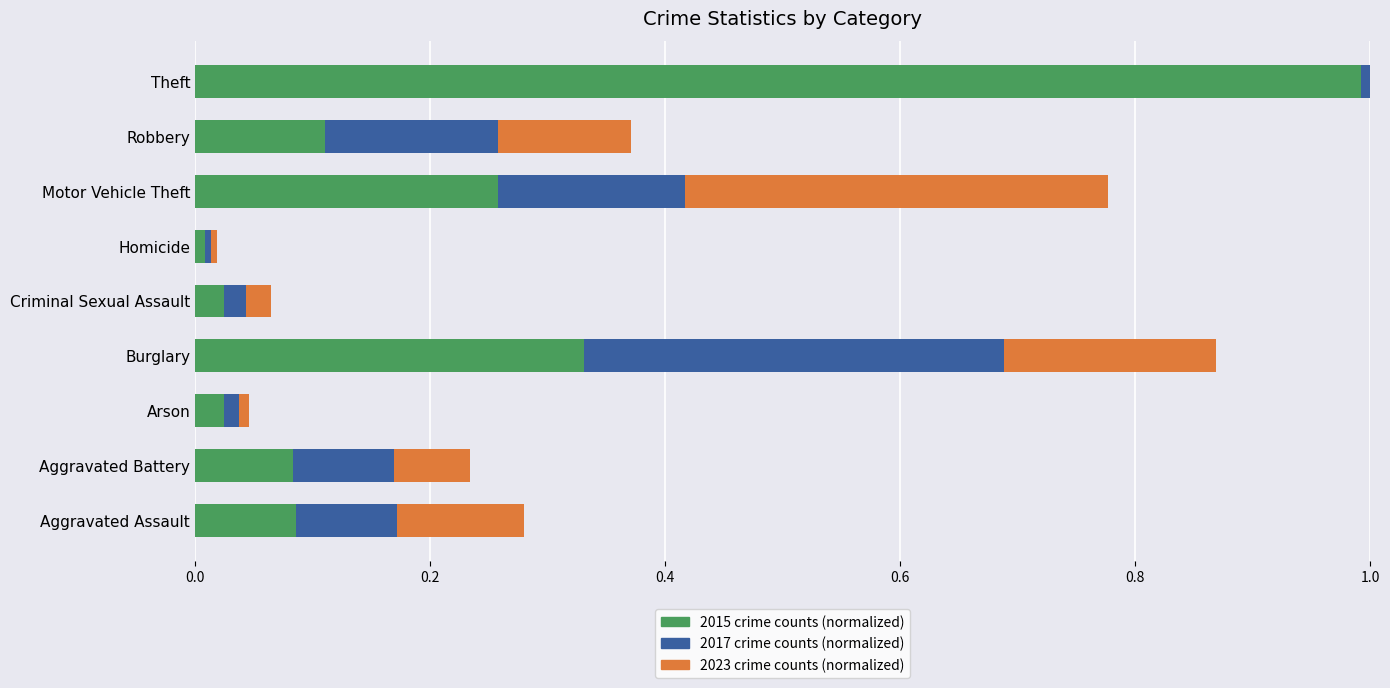

Count the number of categories in the chart.

9